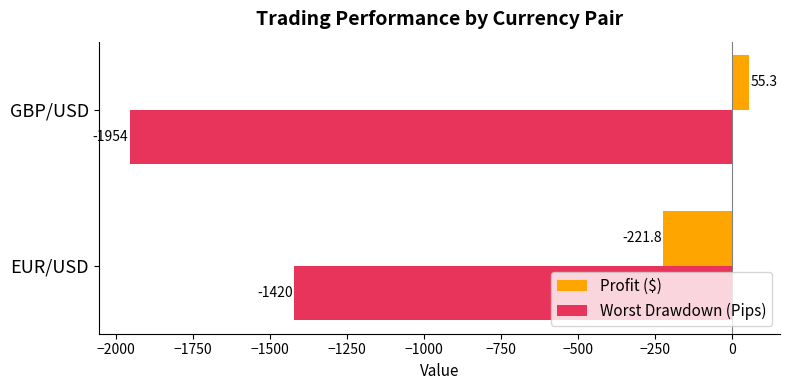

Which series has the largest total across all categories?

Profit ($)